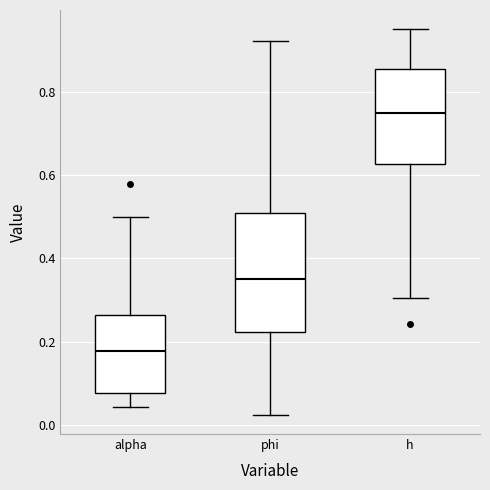

Comparing the boxes themselves (not the whiskers), which one is the tallest?

phi